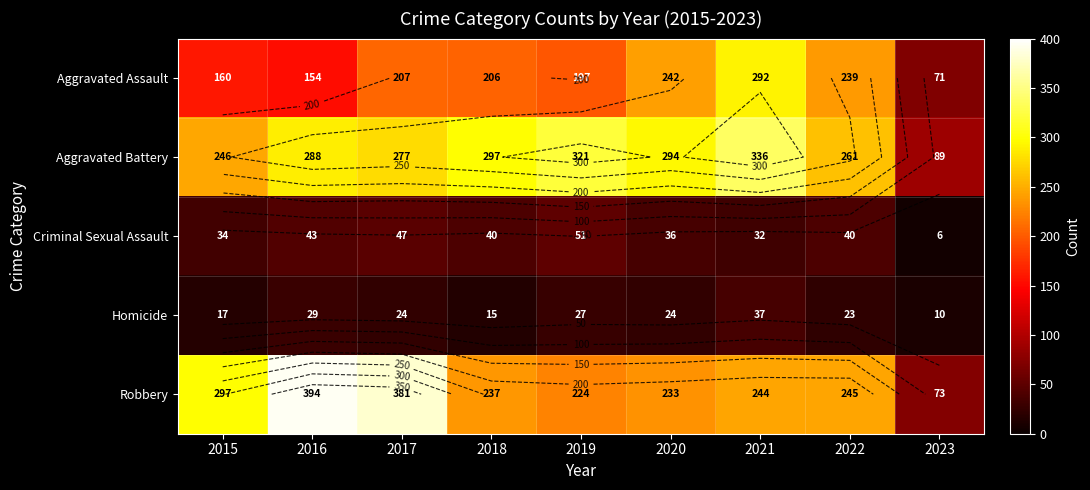

Which series has the largest total across all categories?

Aggravated Battery